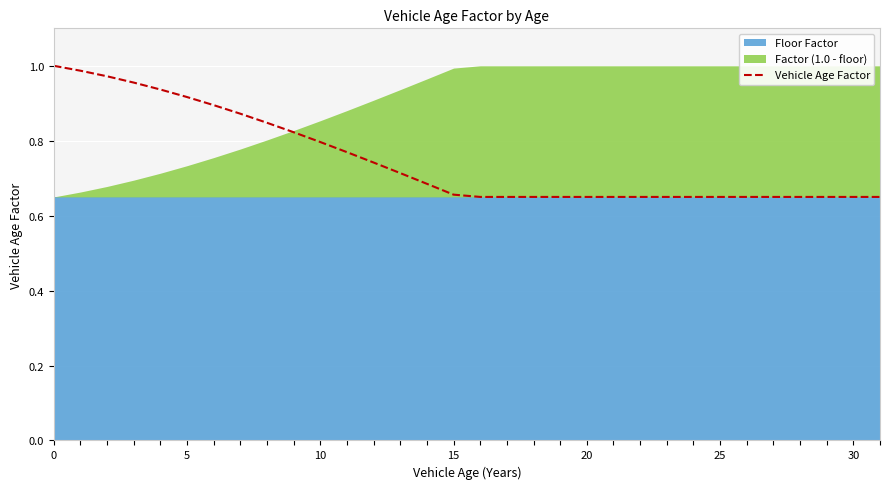

At which category does the chart reach its minimum across all series?

16